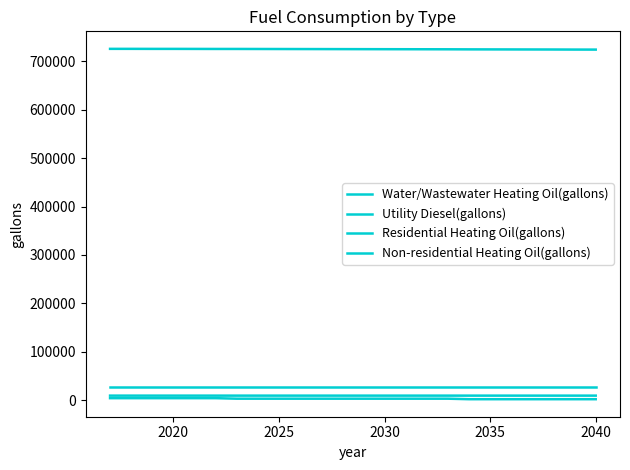

Is this an area chart (filled region under the line)?

No